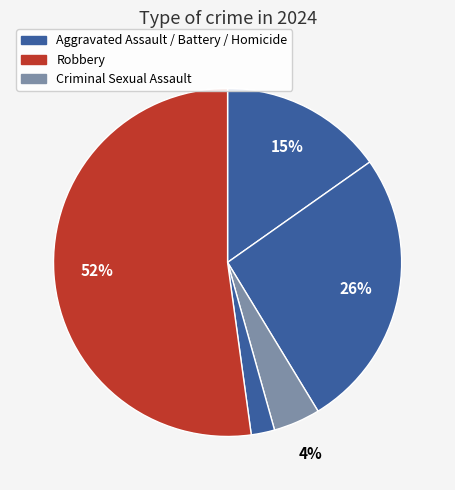

How many segments does this pie chart have?

5